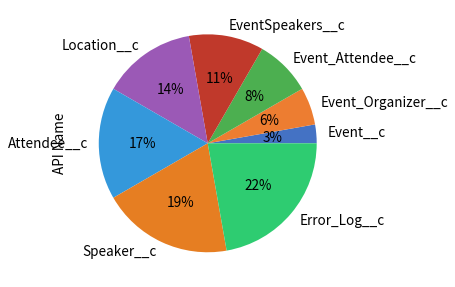

Between EventSpeakers__c and Attendee__c, which is larger?

Attendee__c